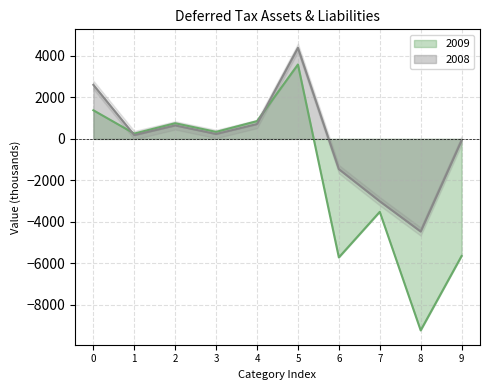

How many intersections are there between 2008 and 2009?

2